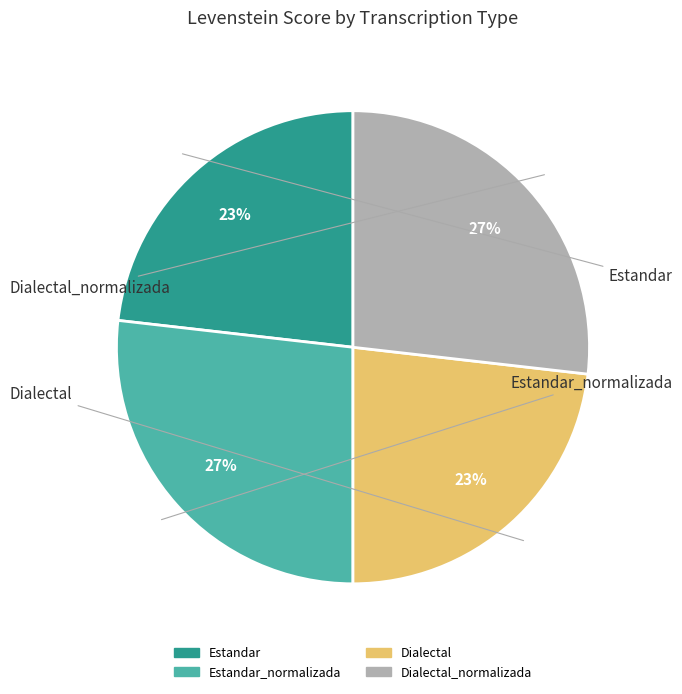

Is there any slice that represents more than half of the pie?

No